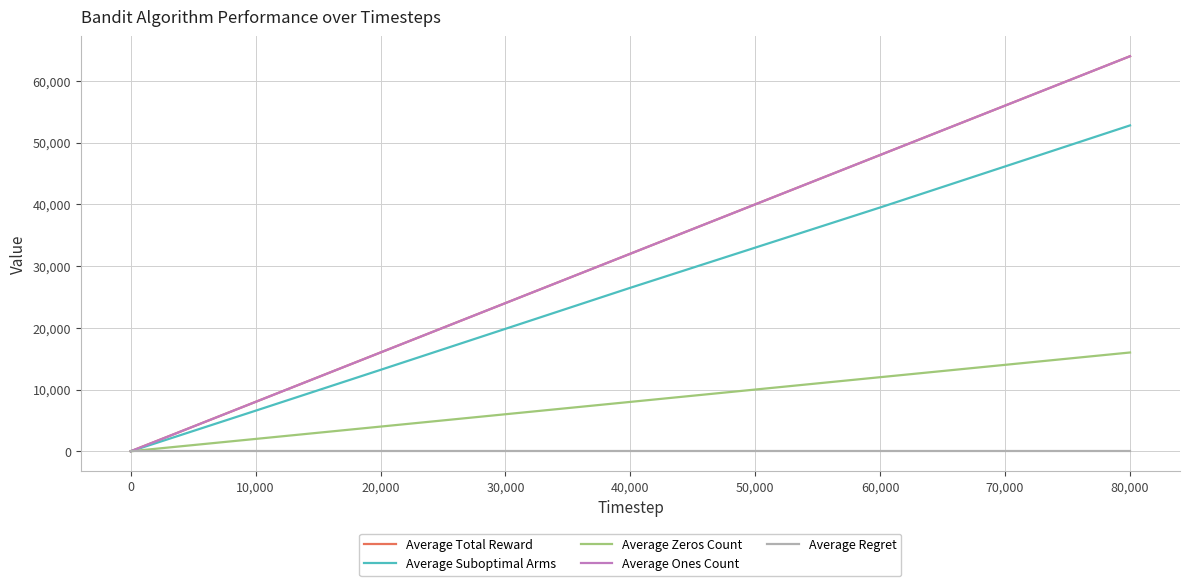

Reading left to right, extract all data points from this chart.

Average Total Reward: 1.6	2.4	80.1	160.0	1598.4	8002.6	16004.1	32002.9	48000.5	63998.6
Average Suboptimal Arms: 1.0	2.0	66.1	132.2	1307.6	6571.1	13187.4	26485.0	39497.8	52789.7
Average Zeros Count: 0.4	0.6	19.9	40.0	401.6	1997.4	3995.9	7997.1	11999.5	16001.4
Average Ones Count: 1.6	2.4	80.1	160.0	1598.4	8002.6	16004.1	32002.9	48000.5	63998.6
Average Regret: 0.0	0.0	0.0	0.0	0.0	0.0	0.0	0.0	0.0	0.0